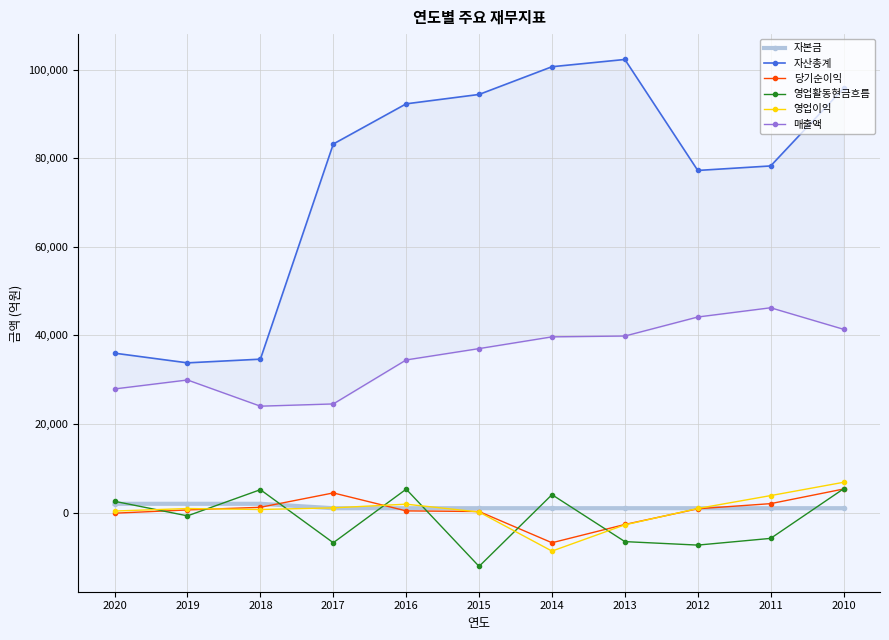

What is the total value across all series at 2010?

155711.7